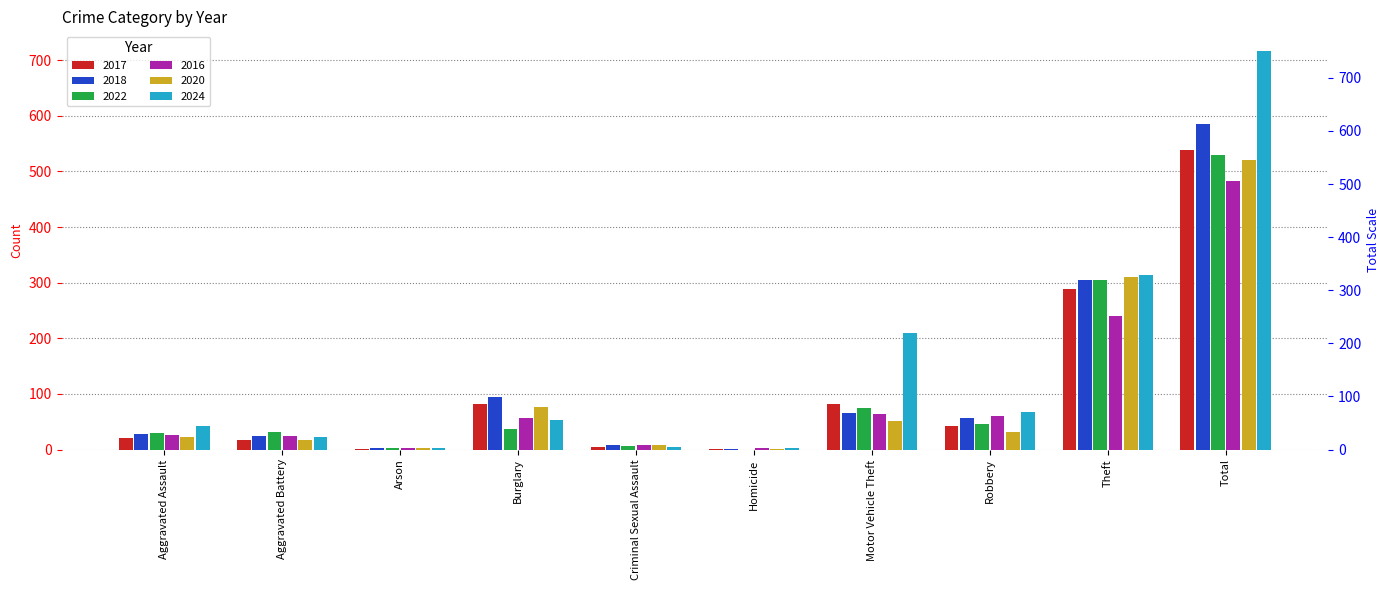

The 2018 series shows 41 at Aggravated Assault. True or false?

False